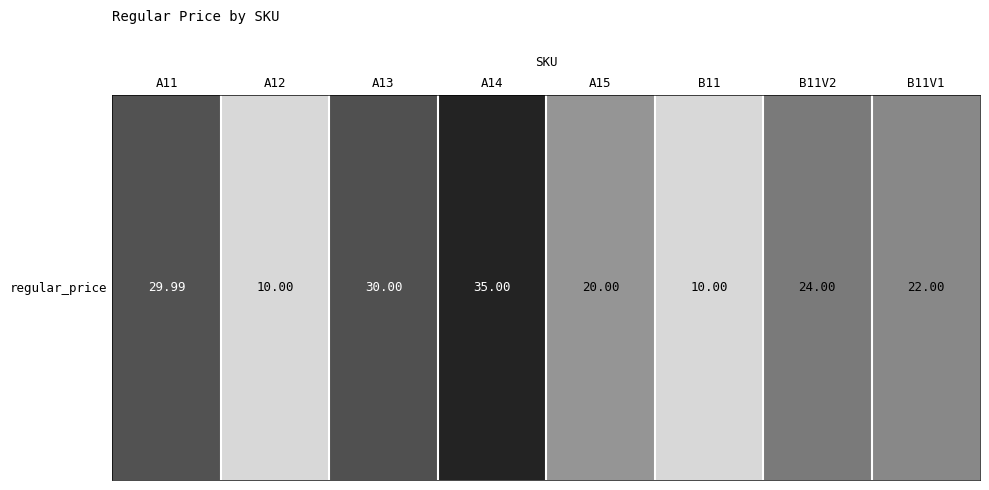

Reading left to right, transcribe all the data shown in this chart.

A11=30.0	A12=10.0	A13=30.0	A14=35.0	A15=20.0	B11=10.0	B11V2=24.0	B11V1=22.0